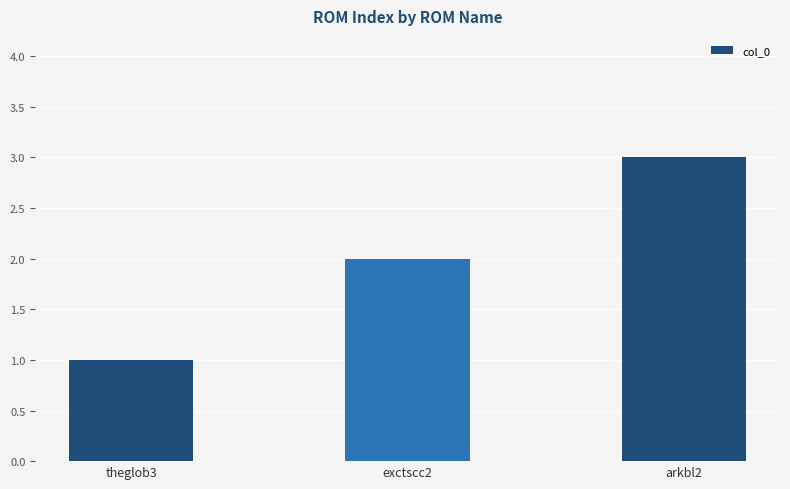

What is the smallest value displayed?

1